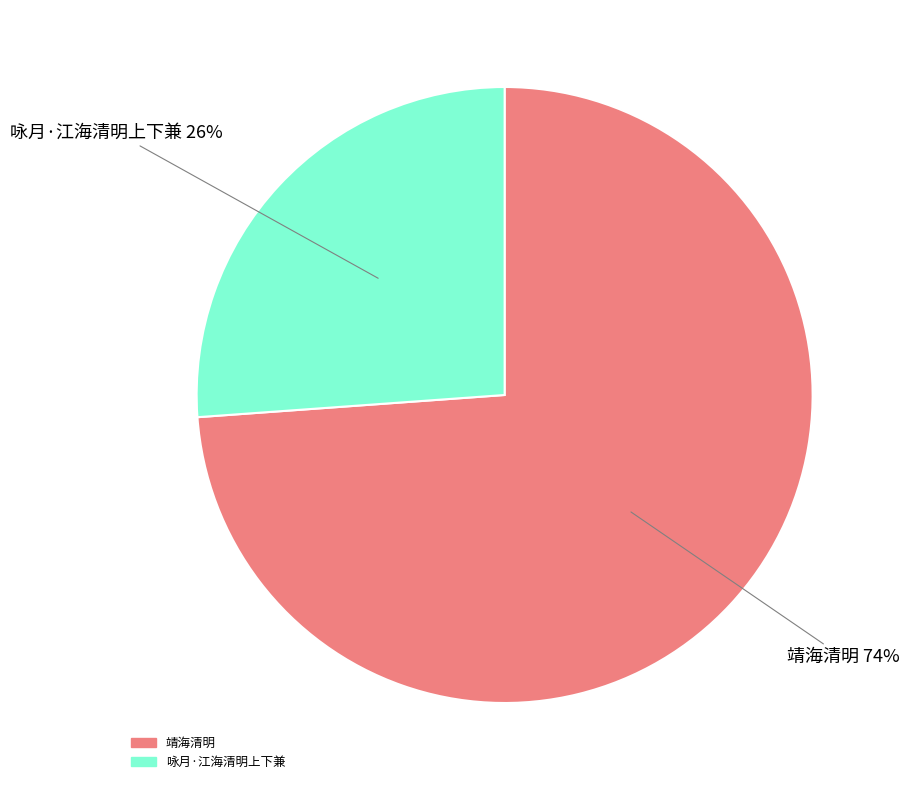

Is there a majority slice in this chart?

Yes